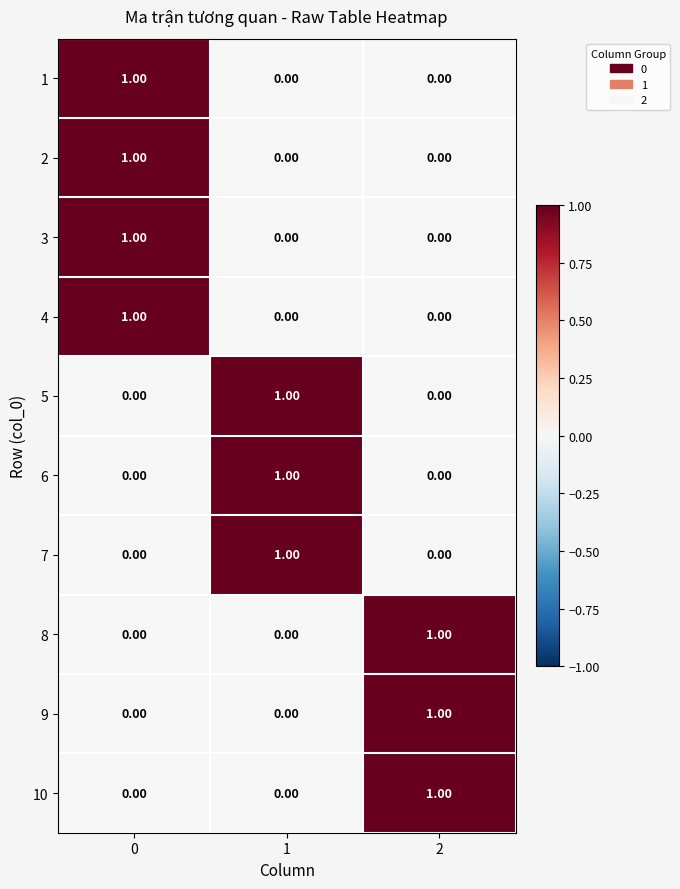

What is the total value across all series at 2?

3